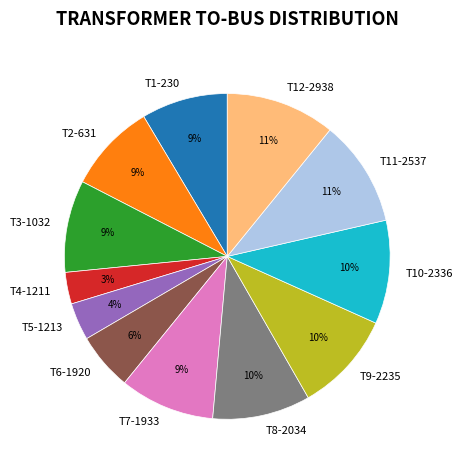

The T7-1933 slice represents 9% of the pie. True or false?

True